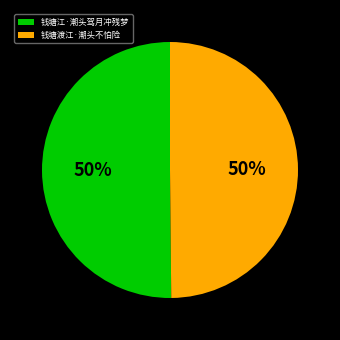

What is the ratio of the value at 钱塘江·潮头驾月冲残梦 to the value at 钱塘渡江·潮头不怕险?

1.0